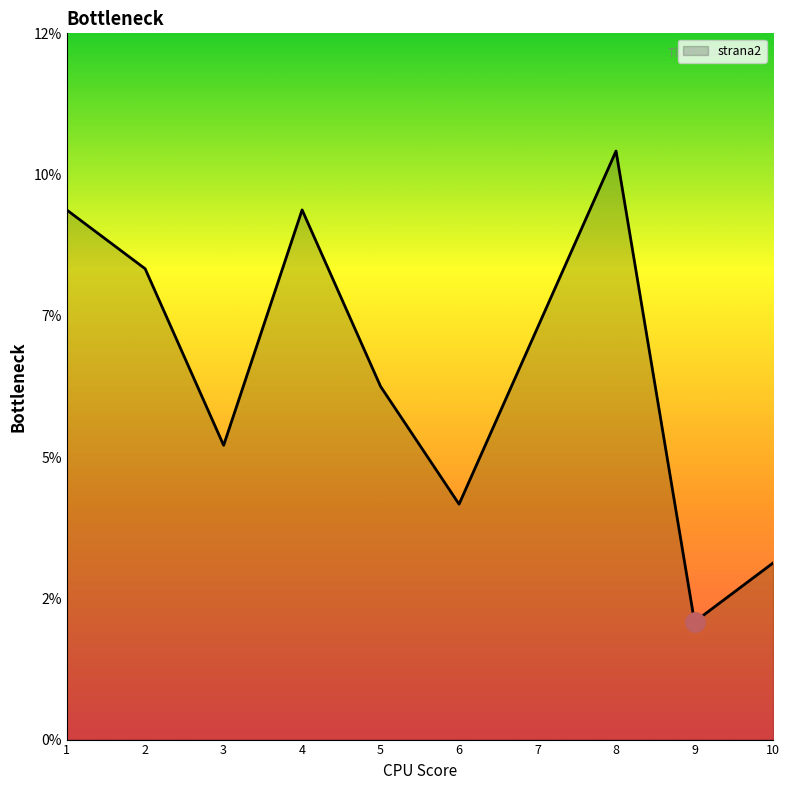

Reading left to right, extract all data points from this chart.

1=9	2=8	3=5	4=9	5=6	6=4	7=7	8=10	9=2	10=3